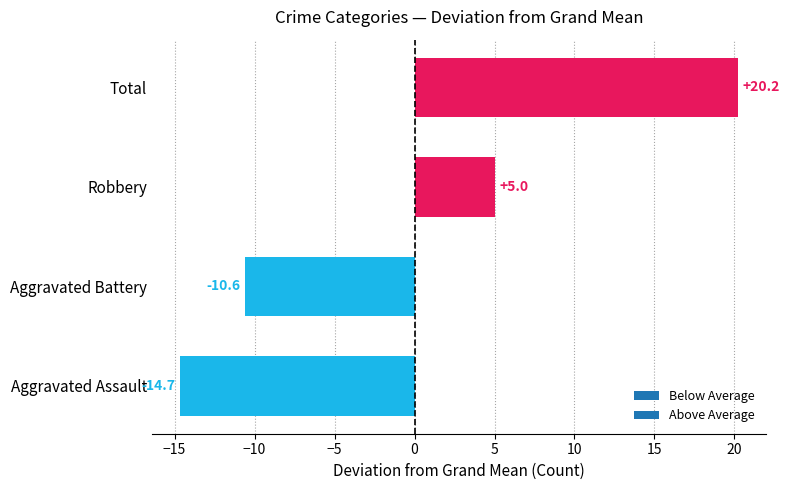

Rank the categories by value from lowest to highest.

Aggravated Assault, Aggravated Battery, Robbery, Total